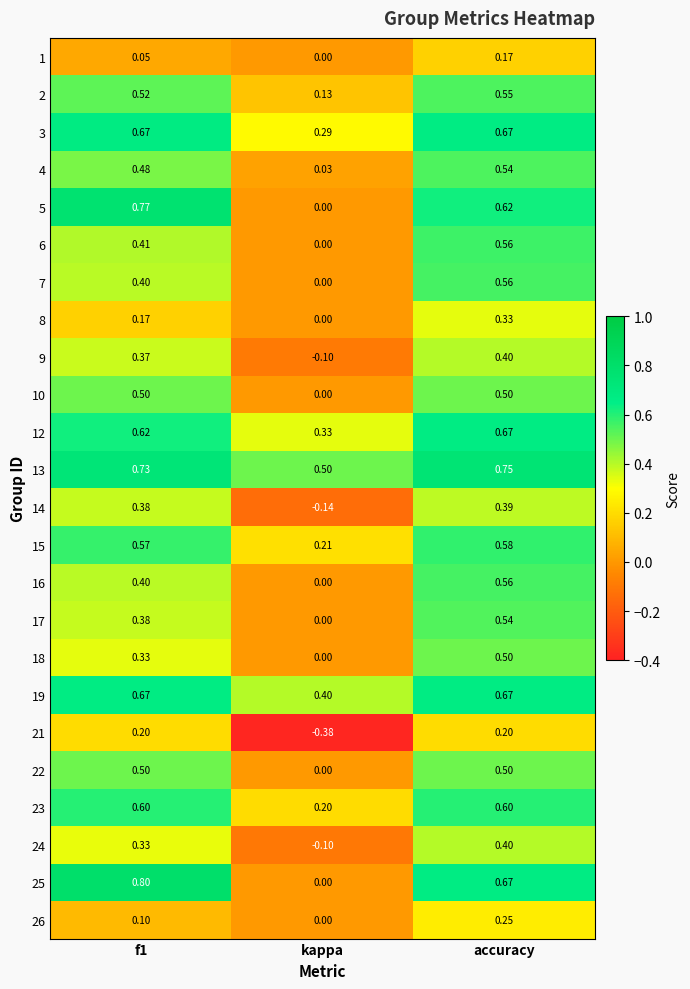

At which category does the chart reach its minimum across all series?

kappa